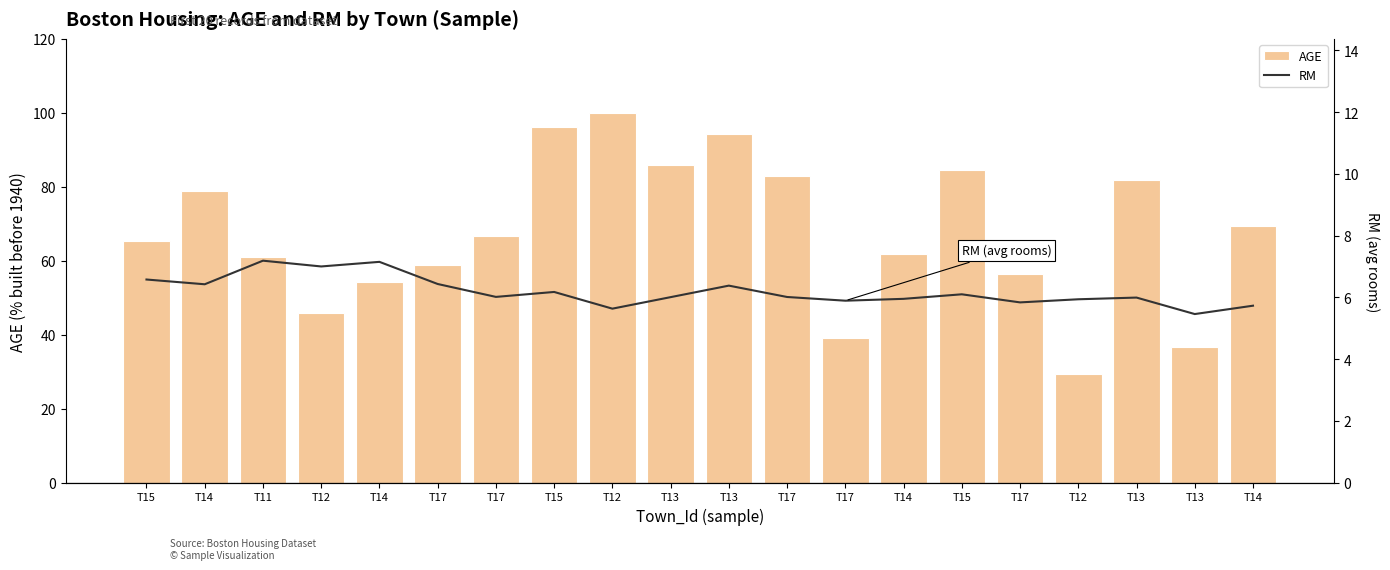

How many data points in AGE are less than 66?

10